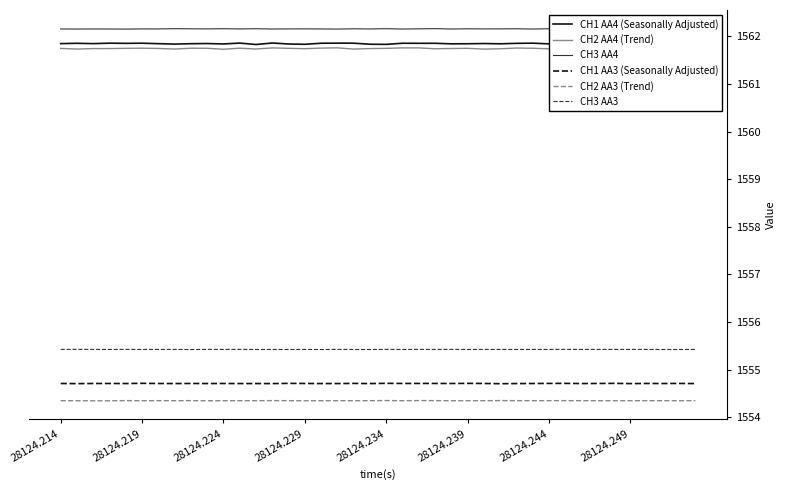

Reading left to right, what are all the values shown in this chart?

CH1 AA4 (Seasonally Adjusted): 1561.8	1561.9	1561.8	1561.9	1561.9	1561.9	1561.8	1561.8	1561.8	1561.8	1561.8	1561.9	1561.8	1561.9	1561.8	1561.8	1561.9	1561.9	1561.9	1561.8	1561.8	1561.9	1561.9	1561.9	1561.8	1561.8	1561.8	1561.8	1561.9	1561.9	1561.8	1561.8	1561.8	1561.8	1561.8	1561.8	1561.8	1561.8	1561.8	1561.8
CH2 AA4 (Trend): 1561.7	1561.7	1561.7	1561.7	1561.7	1561.8	1561.7	1561.7	1561.8	1561.7	1561.7	1561.8	1561.7	1561.8	1561.7	1561.7	1561.8	1561.8	1561.7	1561.7	1561.7	1561.8	1561.8	1561.7	1561.7	1561.7	1561.7	1561.7	1561.8	1561.8	1561.7	1561.7	1561.7	1561.8	1561.7	1561.7	1561.7	1561.7	1561.7	1561.7
CH3 AA4: 1562.2	1562.2	1562.2	1562.2	1562.2	1562.2	1562.2	1562.2	1562.2	1562.2	1562.2	1562.2	1562.2	1562.2	1562.2	1562.2	1562.2	1562.2	1562.2	1562.2	1562.2	1562.2	1562.2	1562.2	1562.2	1562.2	1562.2	1562.2	1562.2	1562.2	1562.2	1562.2	1562.2	1562.2	1562.2	1562.2	1562.2	1562.2	1562.2	1562.2
CH1 AA3 (Seasonally Adjusted): 1554.7	1554.7	1554.7	1554.7	1554.7	1554.7	1554.7	1554.7	1554.7	1554.7	1554.7	1554.7	1554.7	1554.7	1554.7	1554.7	1554.7	1554.7	1554.7	1554.7	1554.7	1554.7	1554.7	1554.7	1554.7	1554.7	1554.7	1554.7	1554.7	1554.7	1554.7	1554.7	1554.7	1554.7	1554.7	1554.7	1554.7	1554.7	1554.7	1554.7
CH2 AA3 (Trend): 1554.3	1554.3	1554.3	1554.3	1554.3	1554.3	1554.3	1554.3	1554.3	1554.3	1554.3	1554.3	1554.3	1554.3	1554.3	1554.3	1554.3	1554.3	1554.3	1554.3	1554.4	1554.3	1554.4	1554.3	1554.3	1554.3	1554.3	1554.4	1554.3	1554.3	1554.3	1554.3	1554.3	1554.3	1554.3	1554.3	1554.3	1554.3	1554.3	1554.3
CH3 AA3: 1555.4	1555.4	1555.4	1555.4	1555.4	1555.4	1555.4	1555.4	1555.4	1555.4	1555.4	1555.4	1555.4	1555.4	1555.4	1555.4	1555.4	1555.4	1555.4	1555.4	1555.4	1555.4	1555.4	1555.4	1555.4	1555.4	1555.4	1555.4	1555.4	1555.4	1555.4	1555.4	1555.4	1555.4	1555.4	1555.4	1555.4	1555.4	1555.4	1555.4